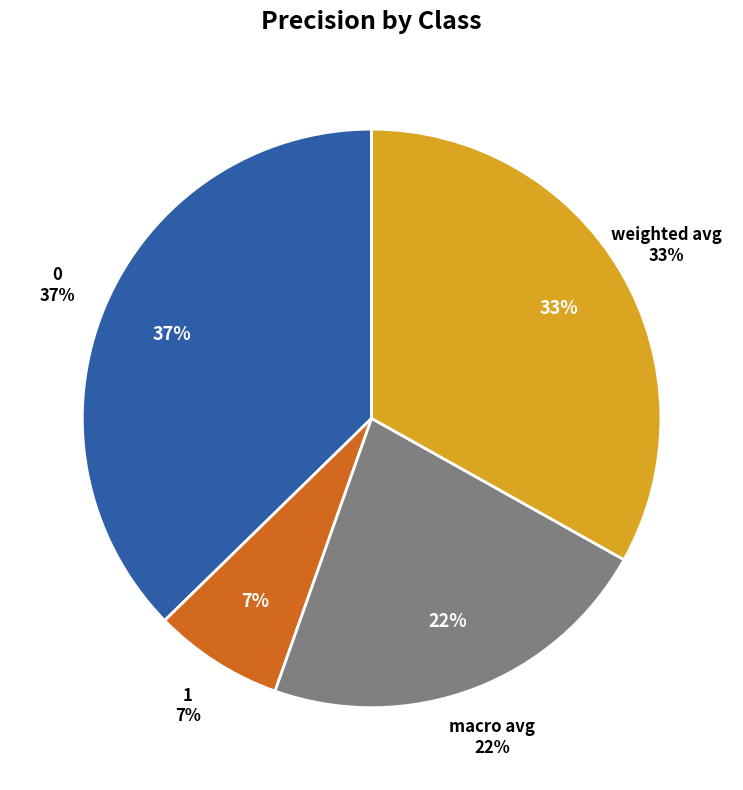

Rank the categories by value from lowest to highest.

1, macro avg, weighted avg, 0